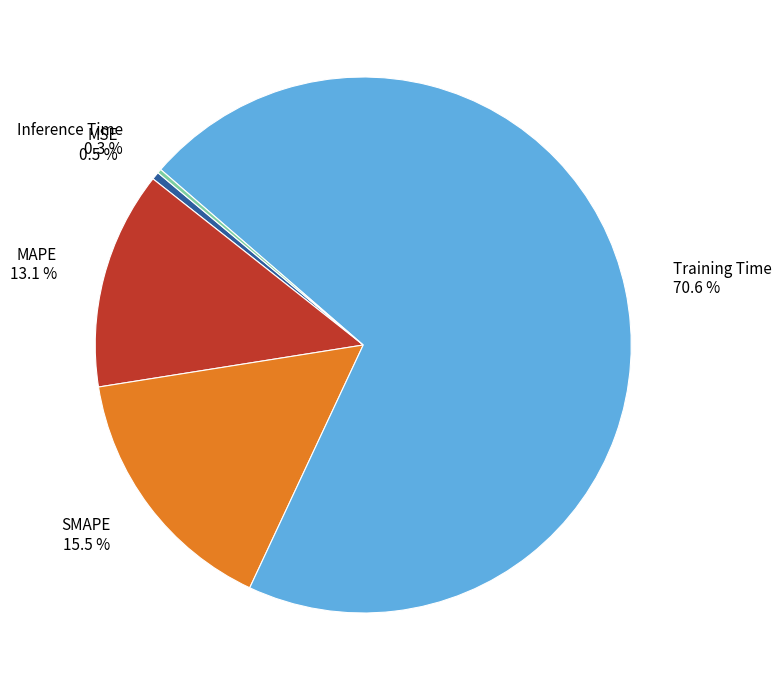

Is the sum of MSE 0.5 % and Training Time 70.6 % greater than half?

Yes